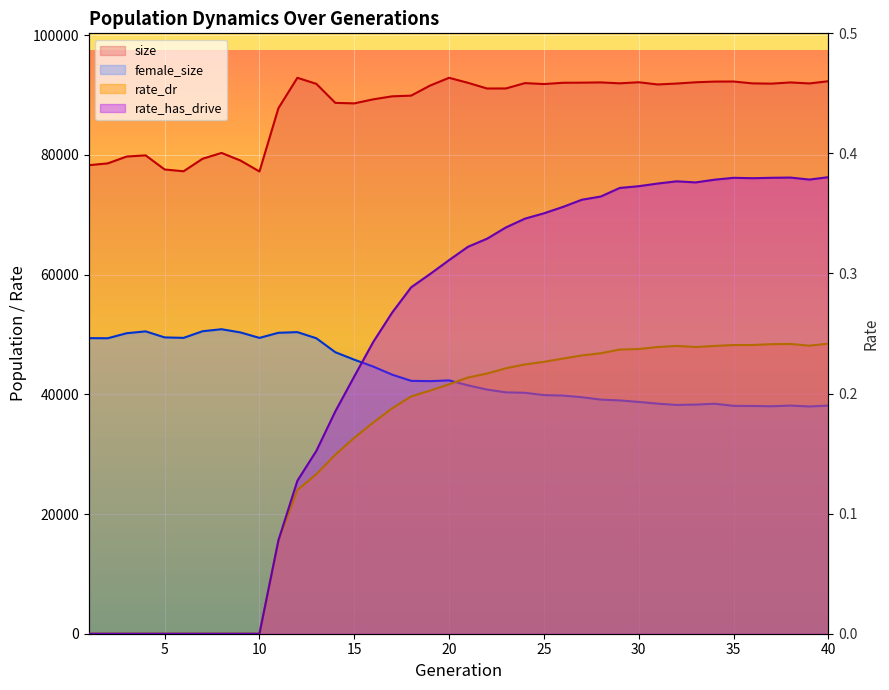

Which series has the largest total across all categories?

size